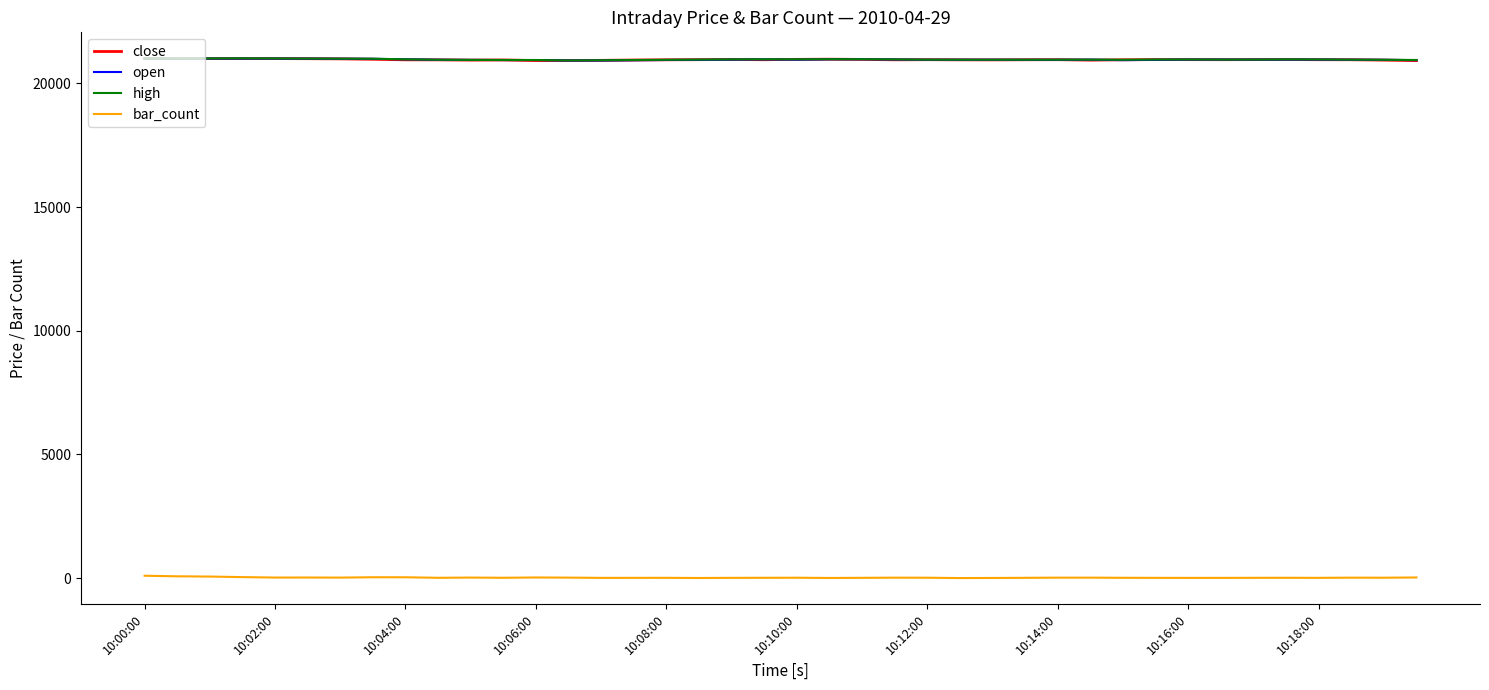

True or false: open and bar_count intersect in this chart.

False